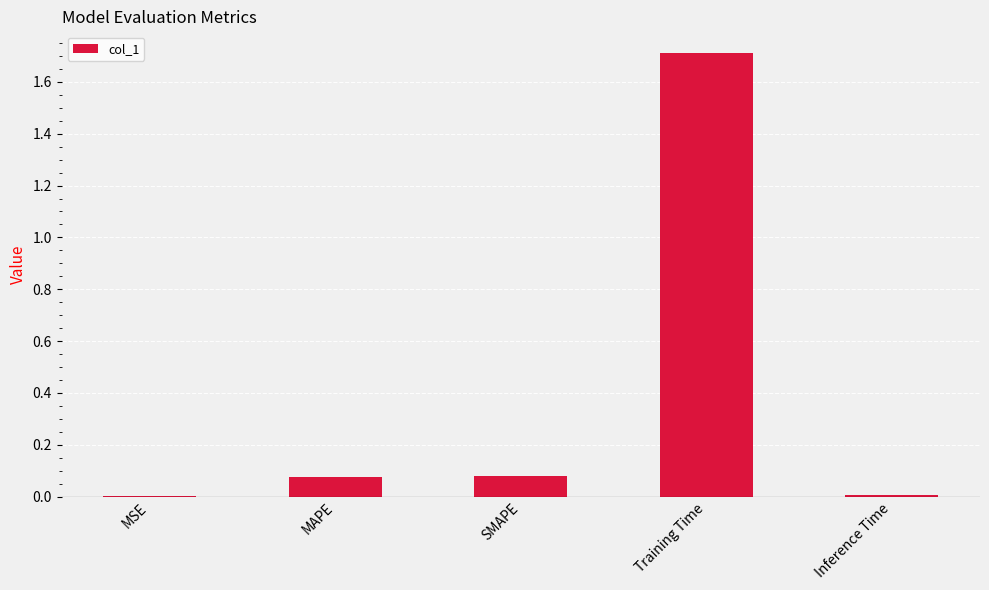

What is the approximate value at Training Time?

1.7